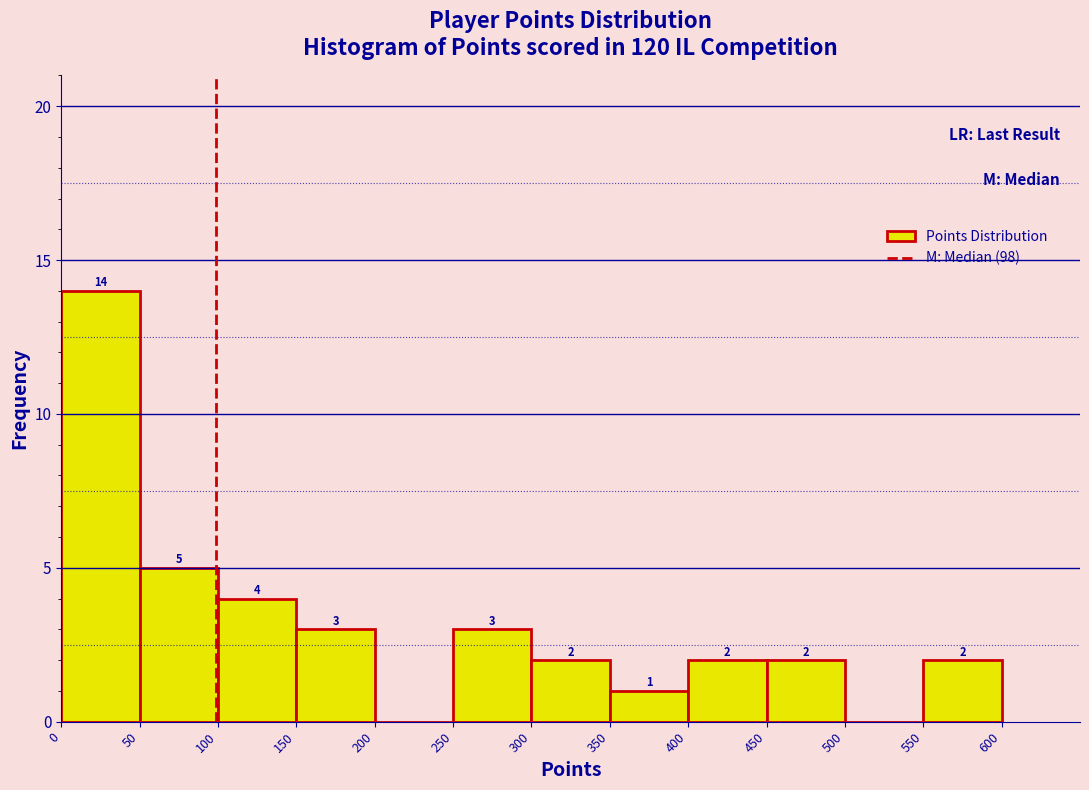

Over which range of the x-axis is the bar tallest?

0 to 50